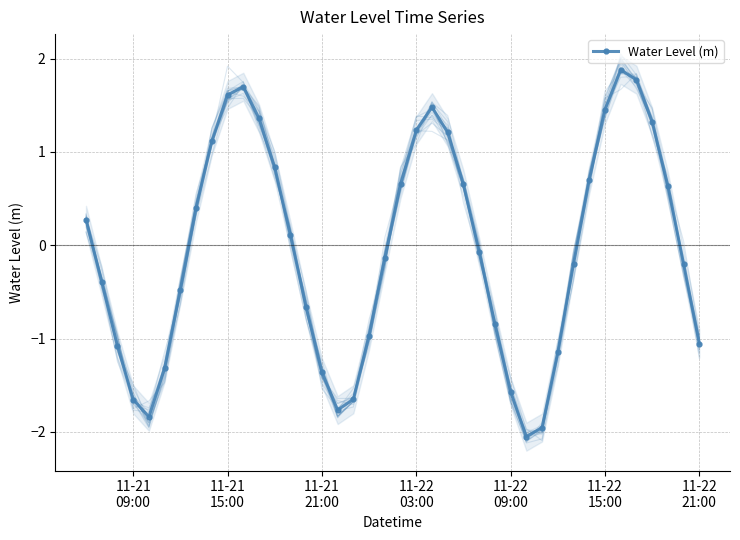

What is the sum of all values?

-2.0